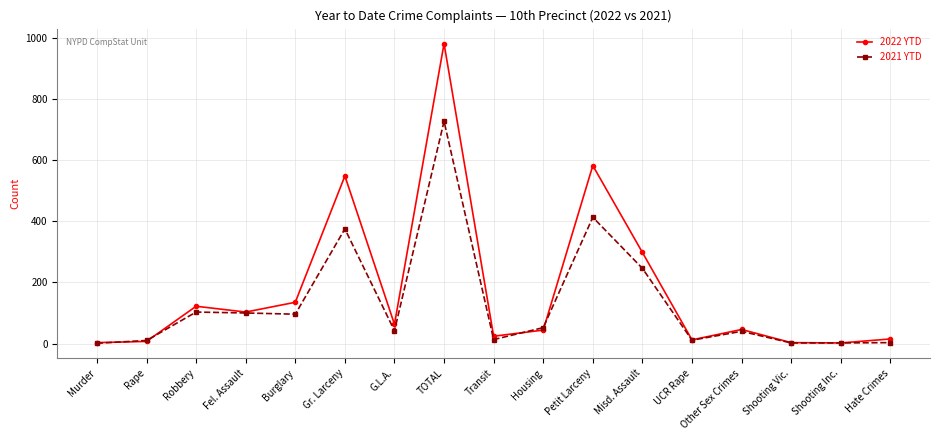

True or false: 2021 YTD has more than 0 points higher than both neighbors.

True